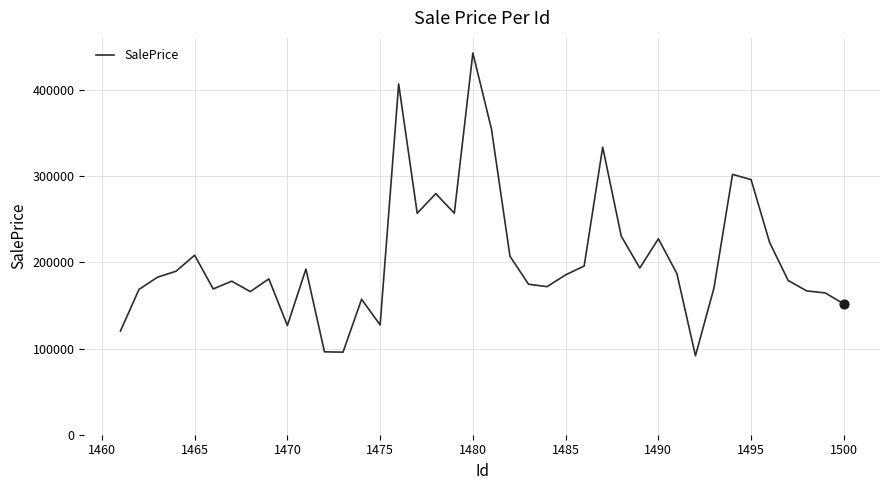

What is the difference between the maximum and minimum values?

351222.6